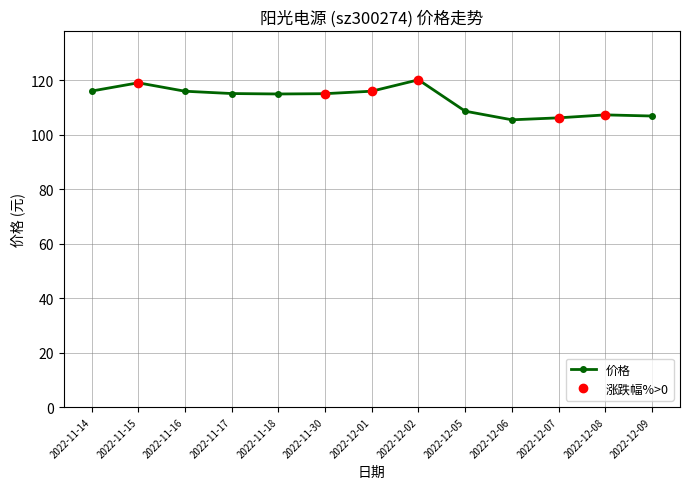

At which label is the value closest to 112?

2022-11-18